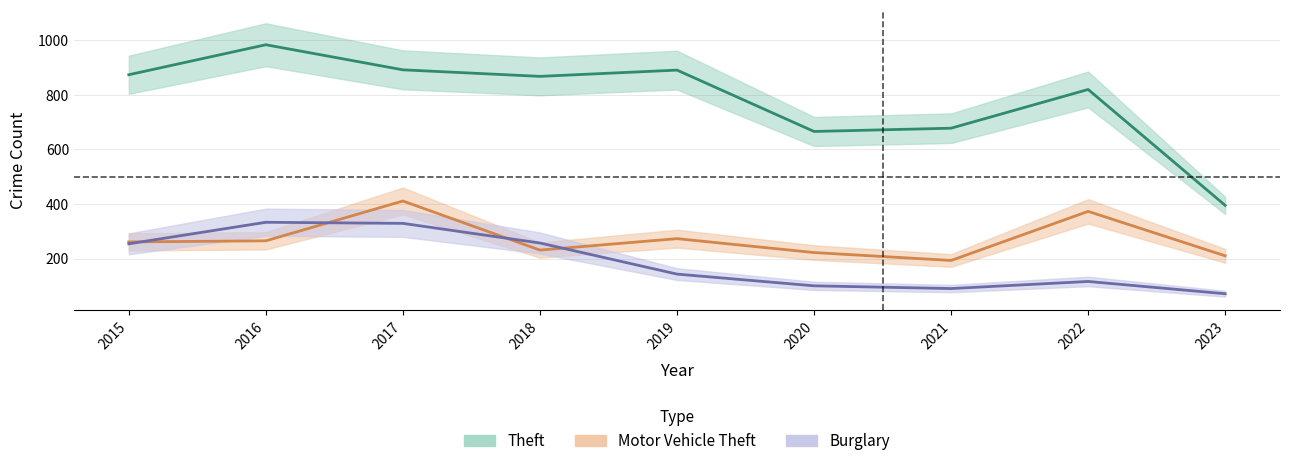

What is the maximum value for Motor Vehicle Theft?

411